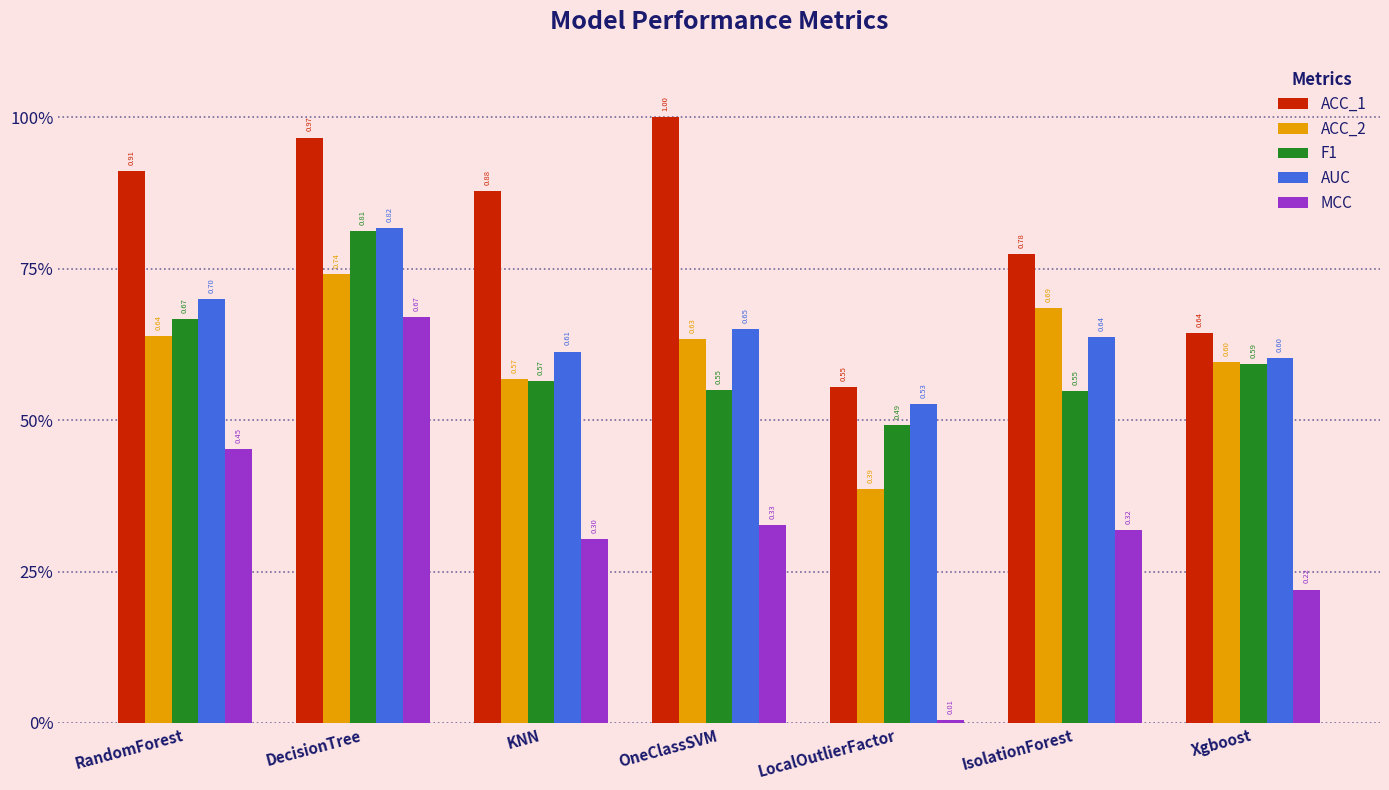

List the labels in order of MCC value, largest first.

DecisionTree, RandomForest, OneClassSVM, IsolationForest, KNN, Xgboost, LocalOutlierFactor